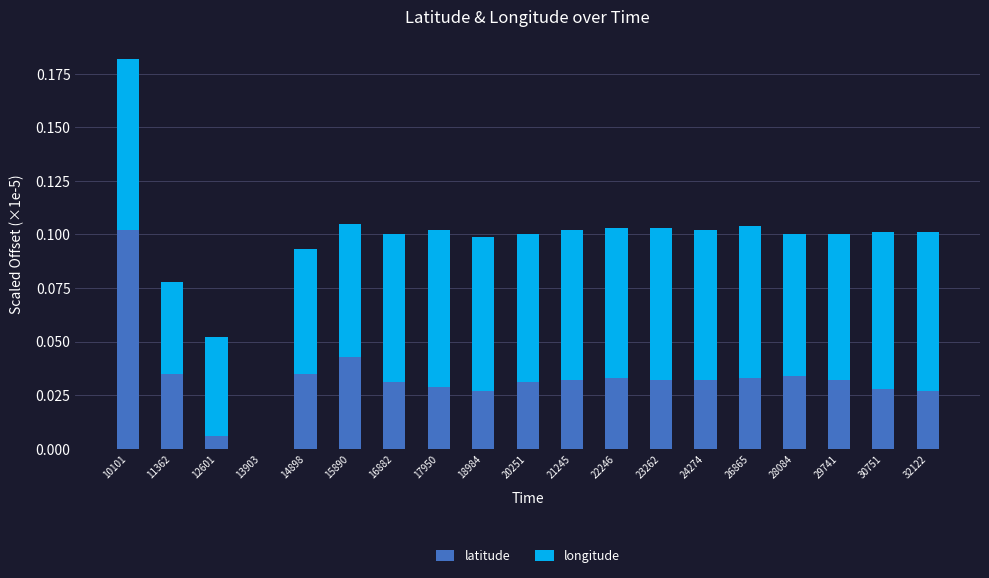

At which category is the sum across all series the highest?

10101